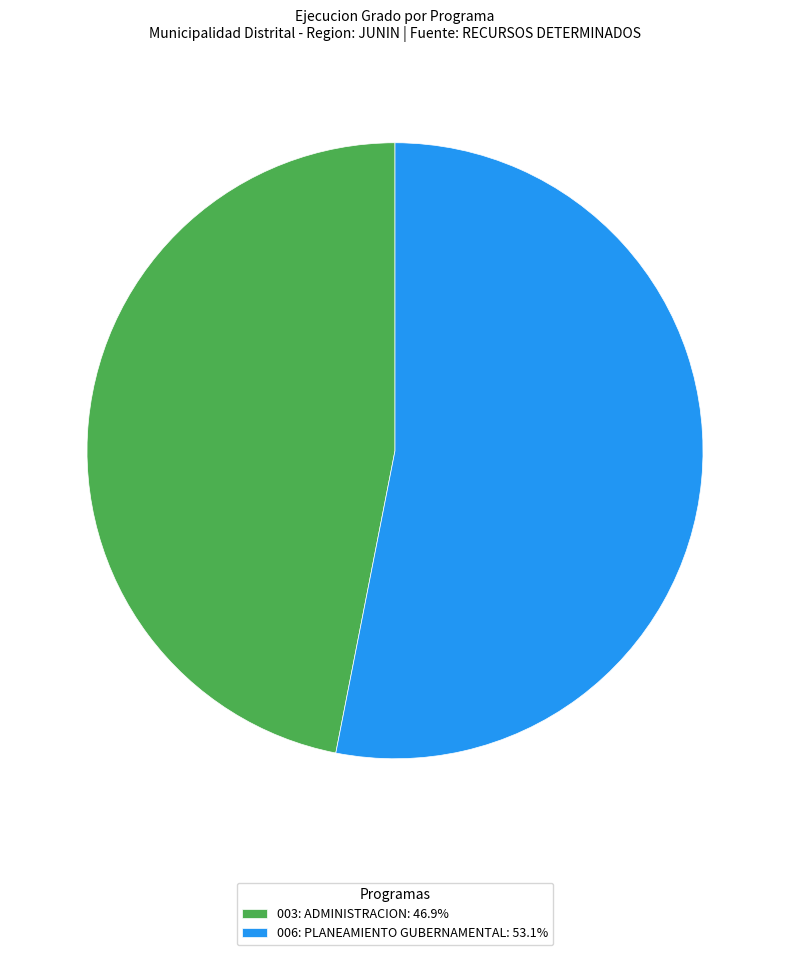

Approximately how many times larger is the value at 003: ADMINISTRACION: 46.9% compared to 006: PLANEAMIENTO GUBERNAMENTAL: 53.1%?

0.9